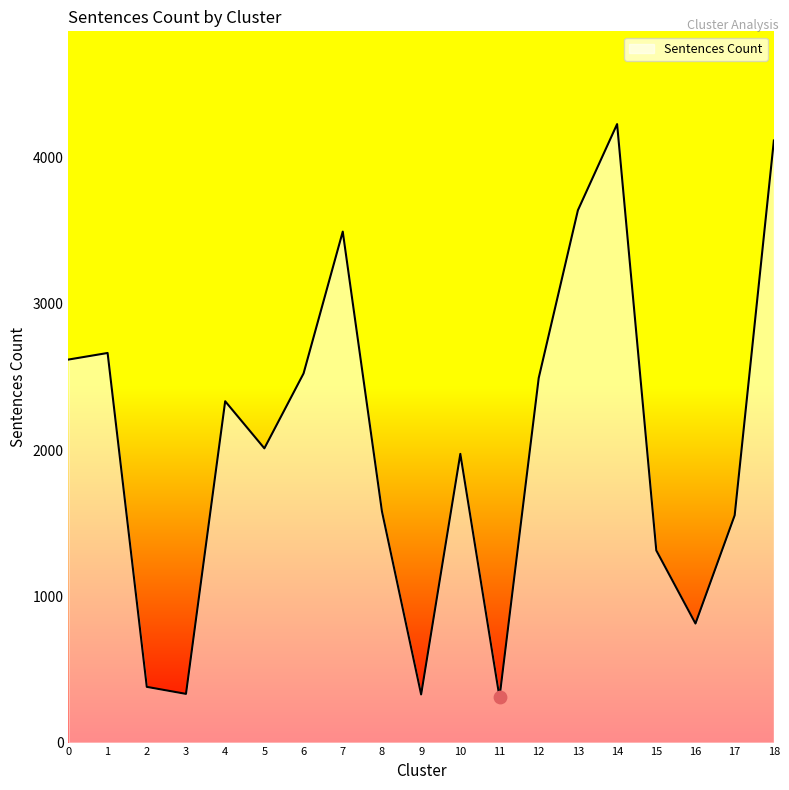

Approximately how many times larger is the value at 15 compared to 12?

0.5